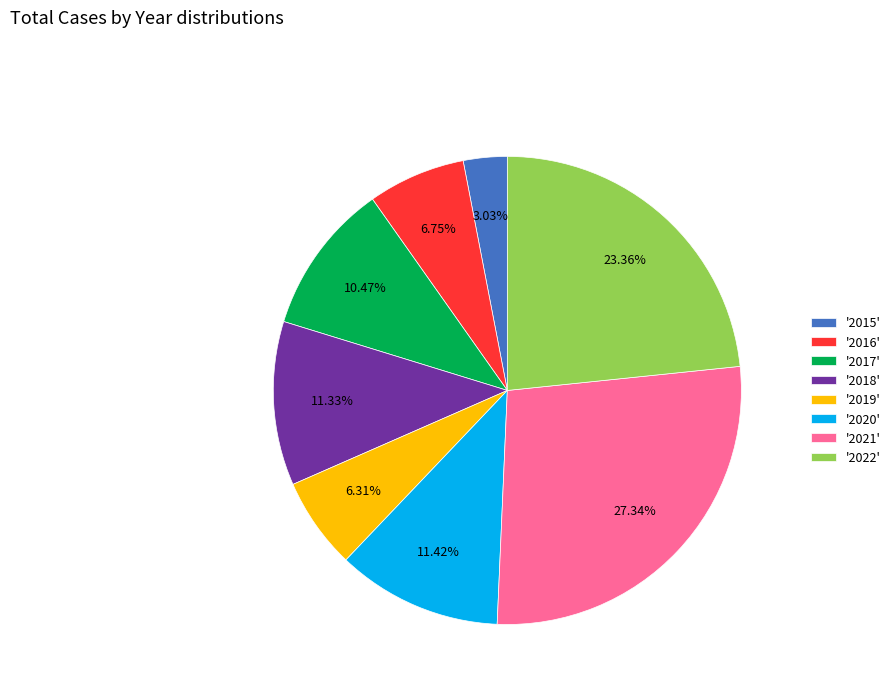

Does '2015' account for over 50% of the chart?

No